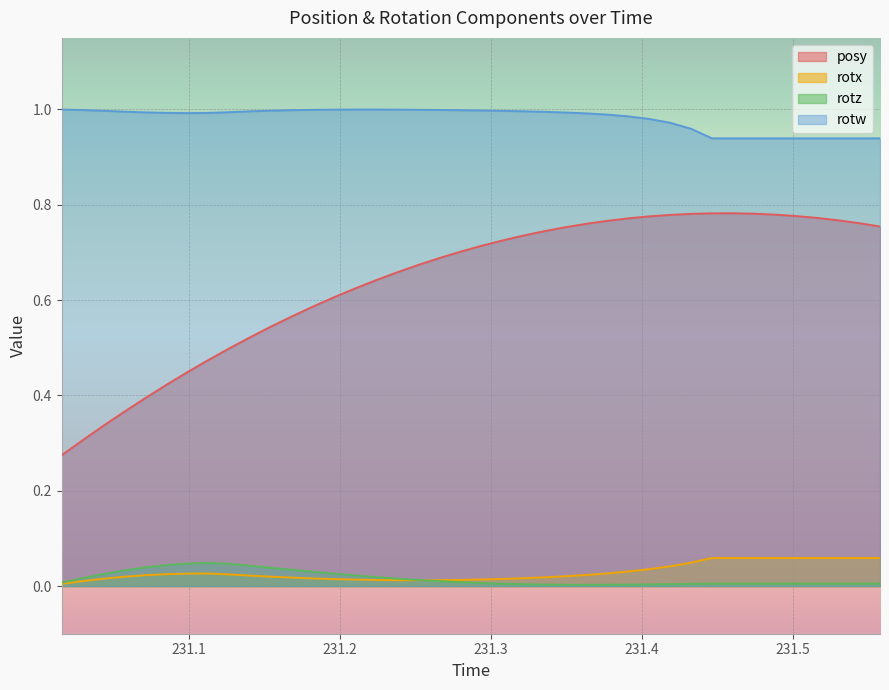

Which series has the largest range (max minus min)?

posy